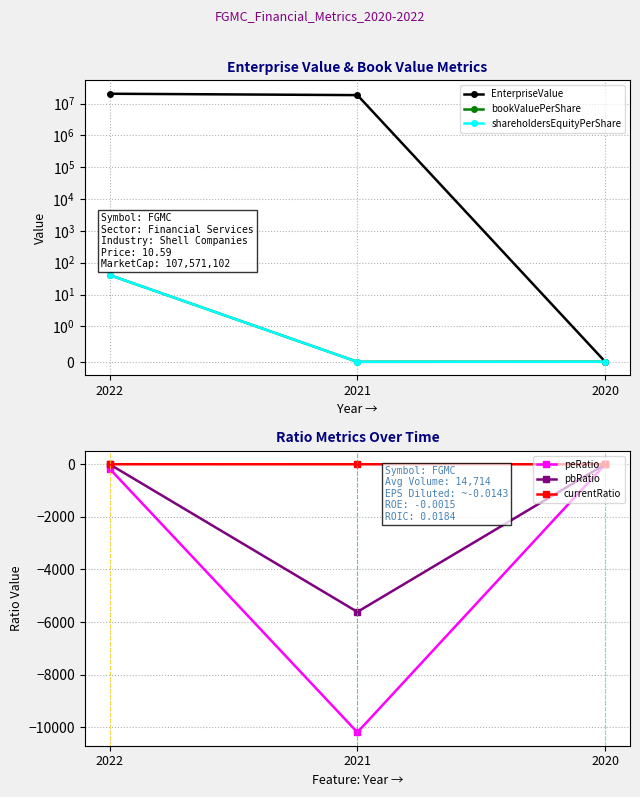

The value of EnterpriseValue at 2021 is 18365662.3. True or false?

True